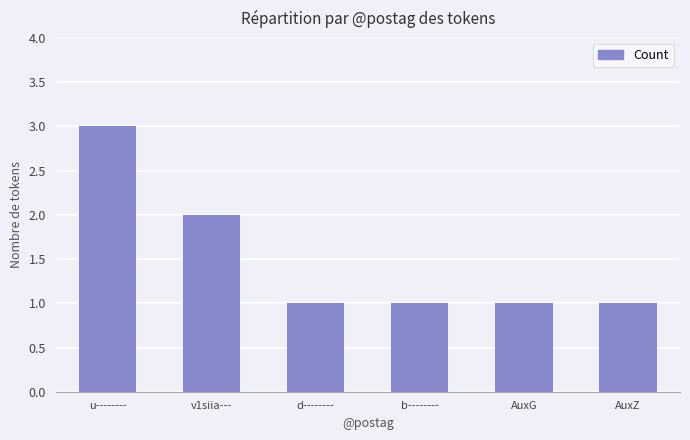

What is the sum of all values?

9